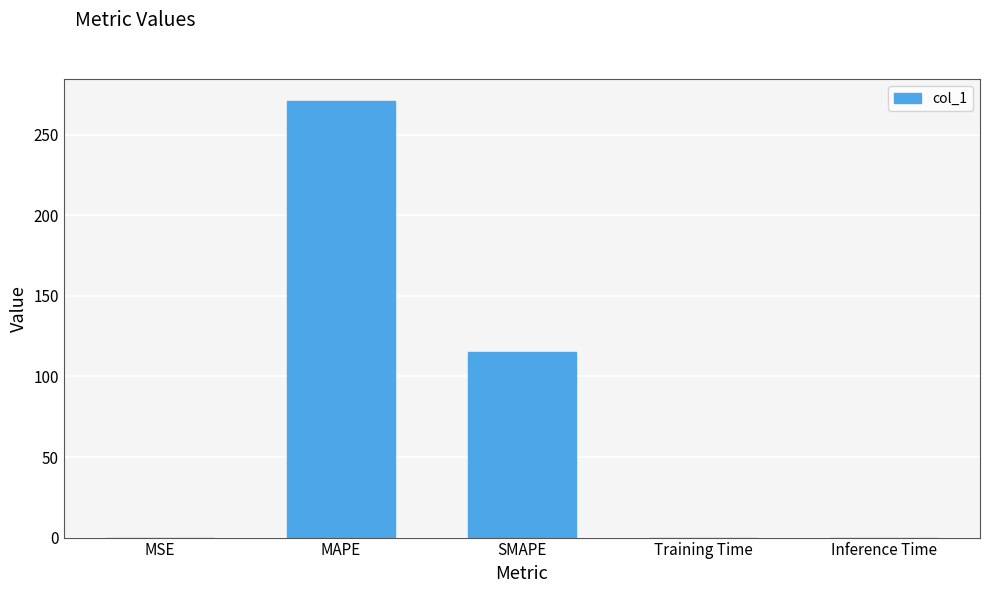

What is the sum of the values at MAPE and Inference Time?

271.1